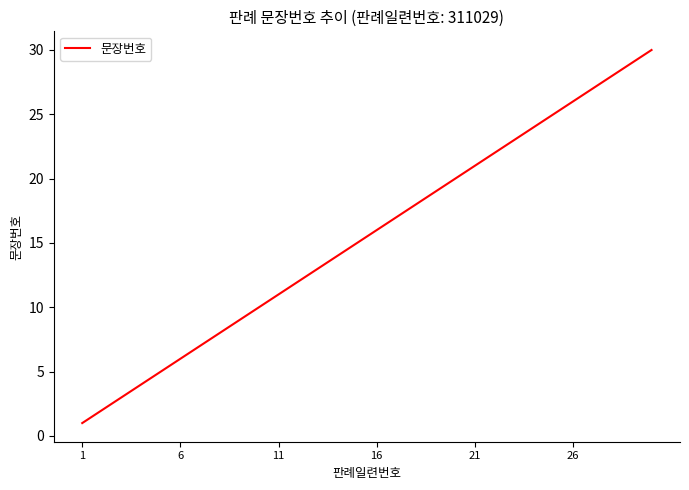

True or false: the data has more than 1 interior local peaks.

False